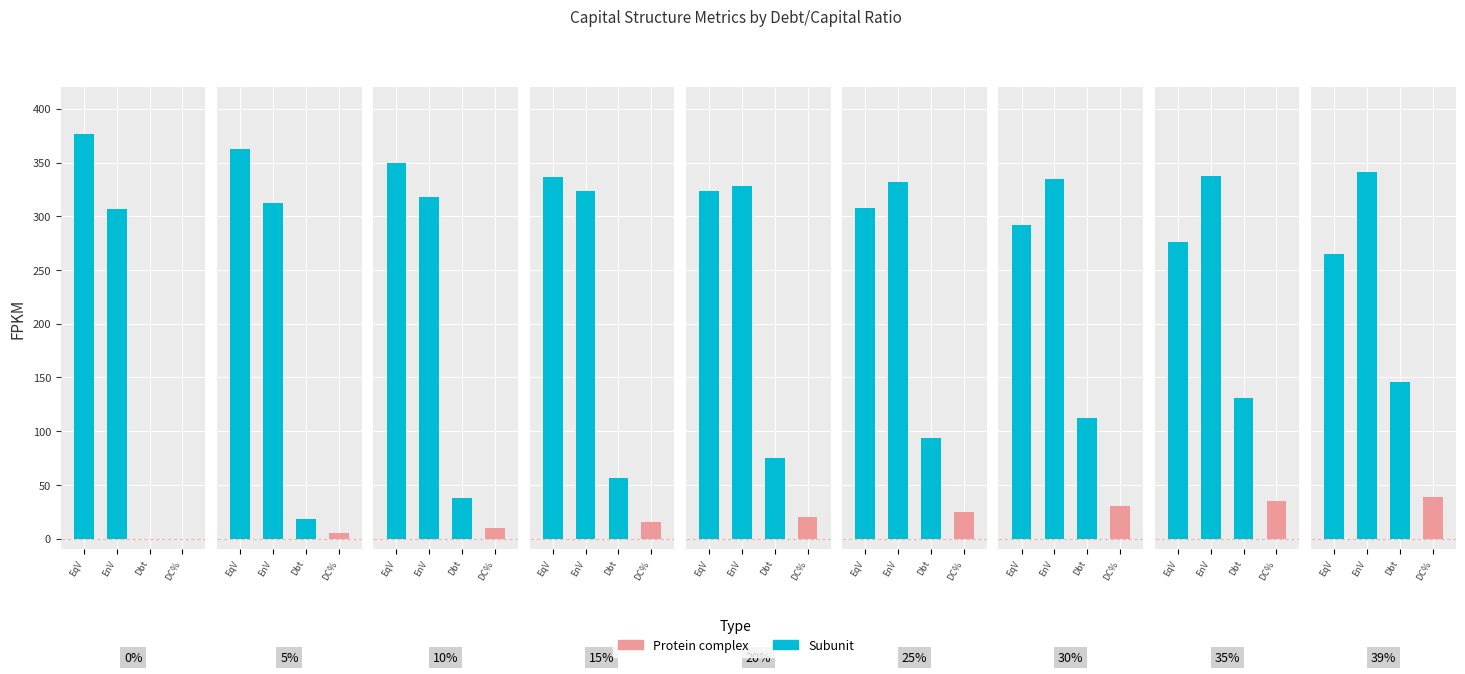

What is the change in value from EnV to Dbt?

-195.7